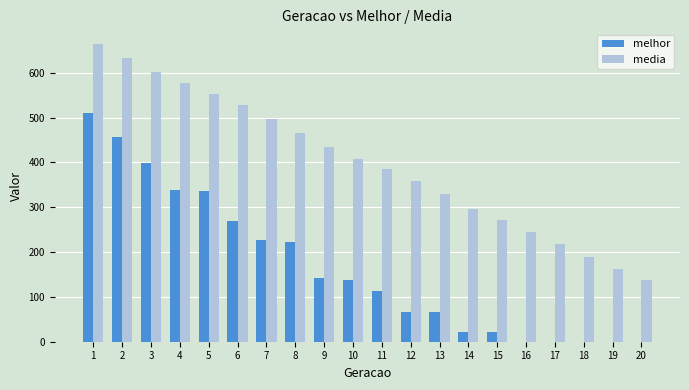

What is the highest value of the media series?

663.5